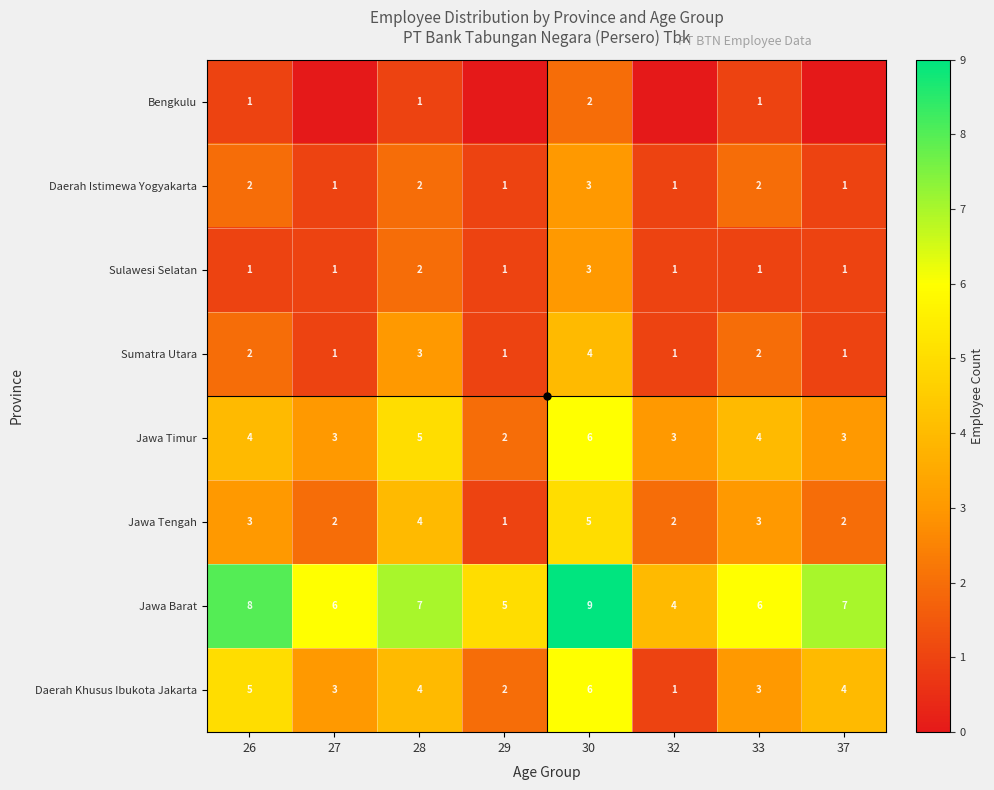

How many categories are shown in the chart?

8